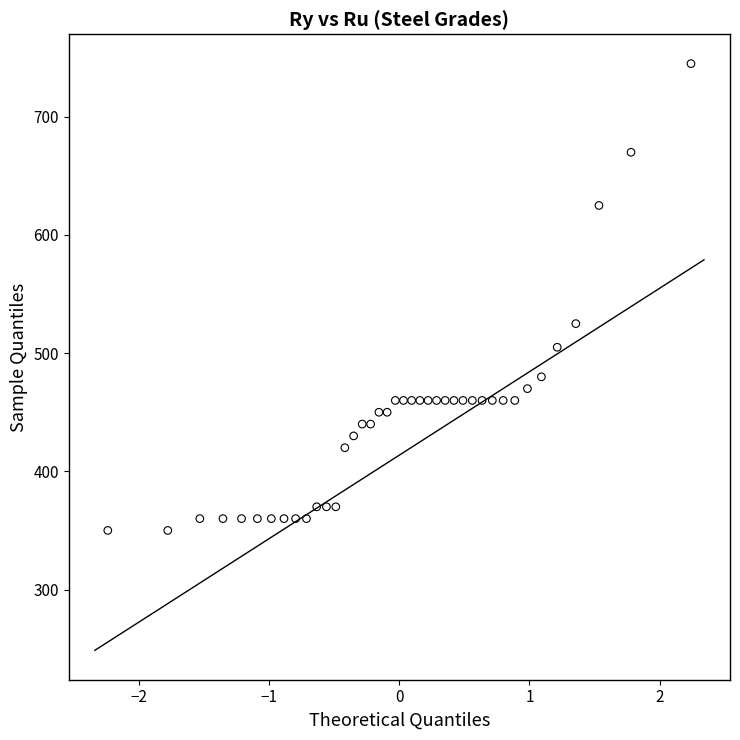

What is the range of Y values (max minus min)?

395